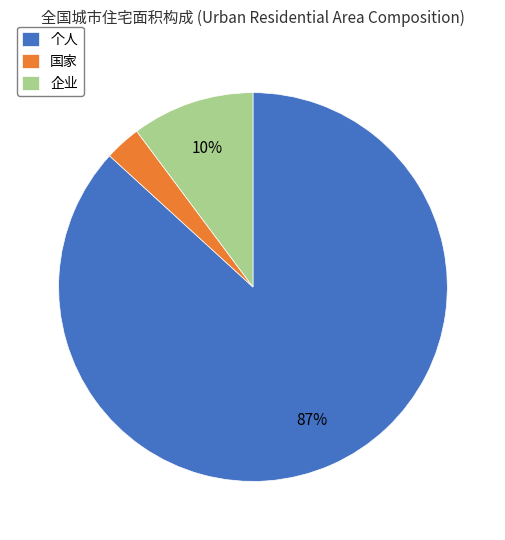

Is it true that 个人 is 87% of the pie?

True